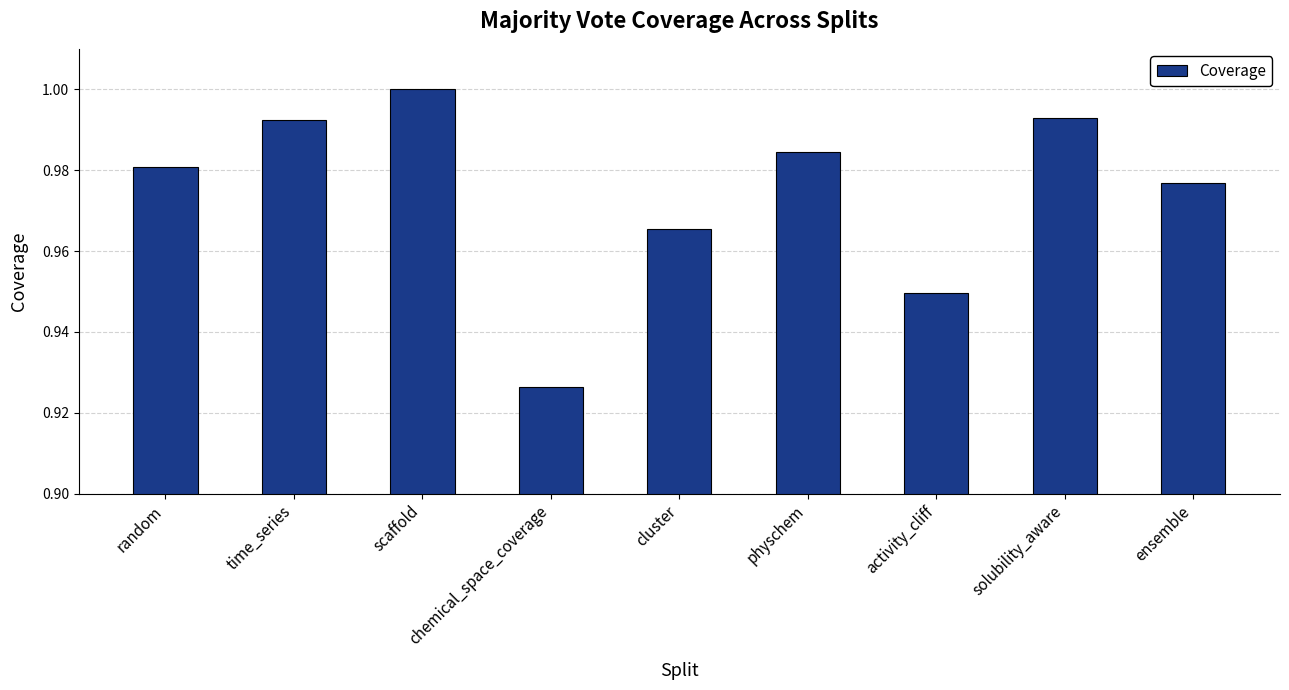

What is the difference between the maximum and minimum values?

0.1